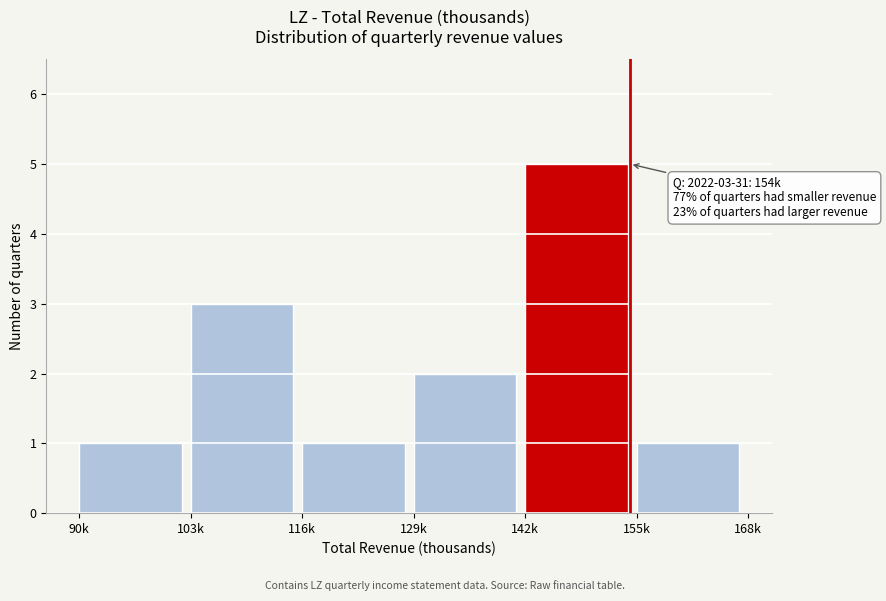

Reading left to right, list all the values displayed in this chart.

90k=1	103k=3	116k=1	129k=2	142k=5	155k=1